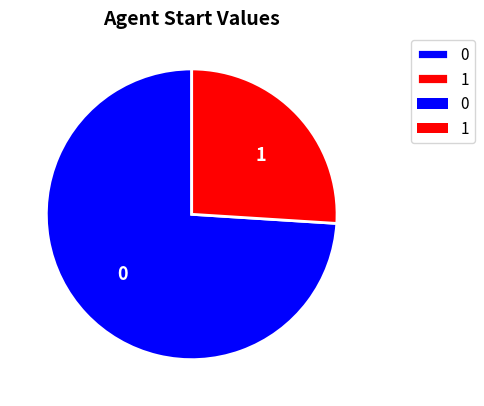

True or false: 0 accounts for 74% of the total.

True